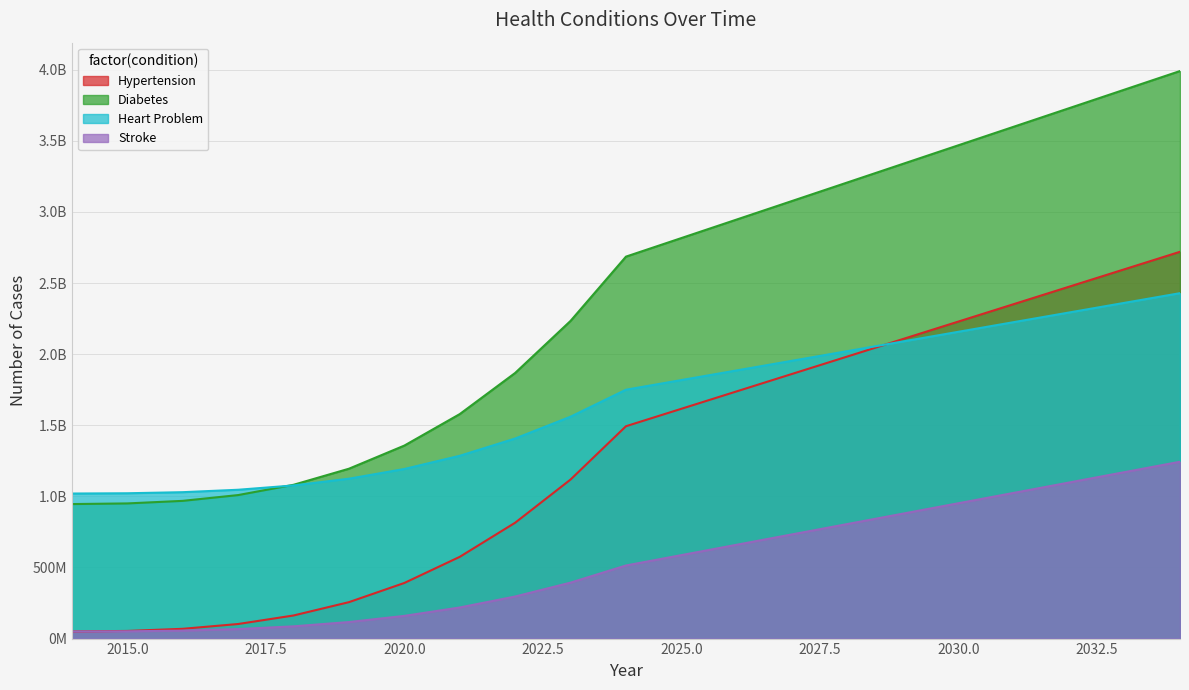

What is the value of the Hypertension point at the 2nd from the left?

53748710.8